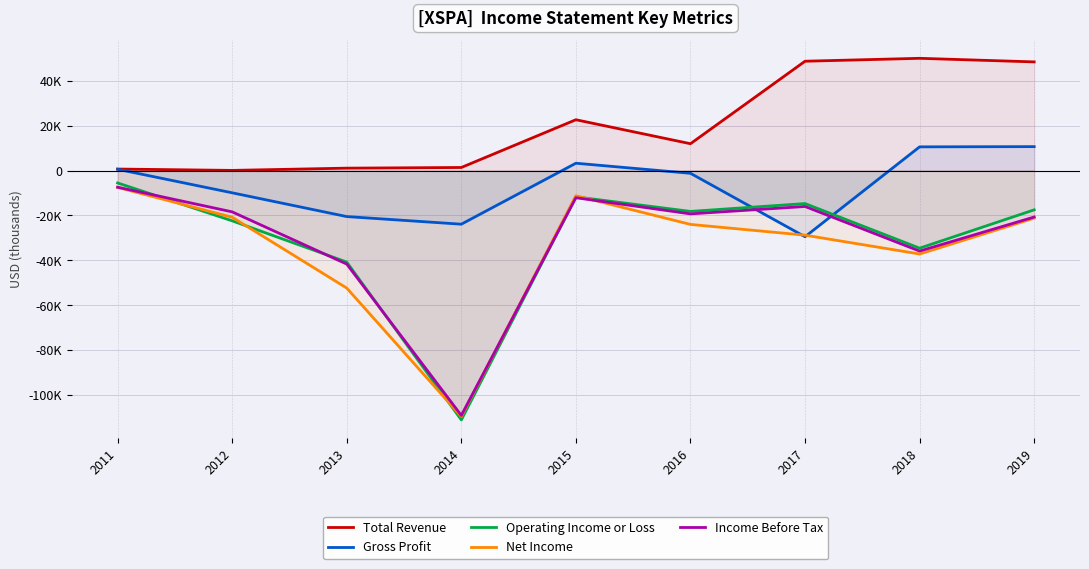

True or false: Total Revenue and Income Before Tax cross at least once.

False